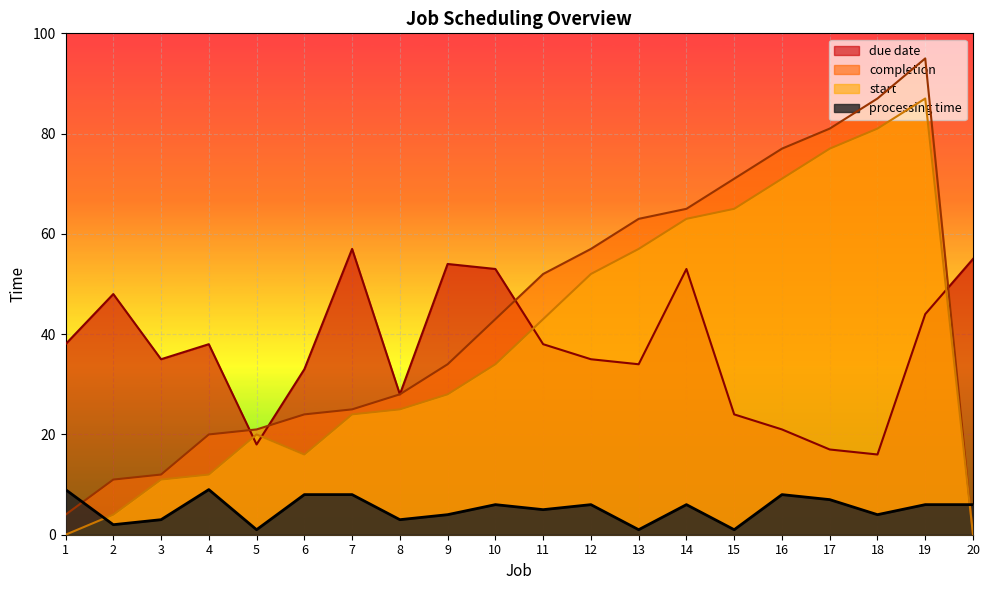

At which category does start reach its first local peak?

5